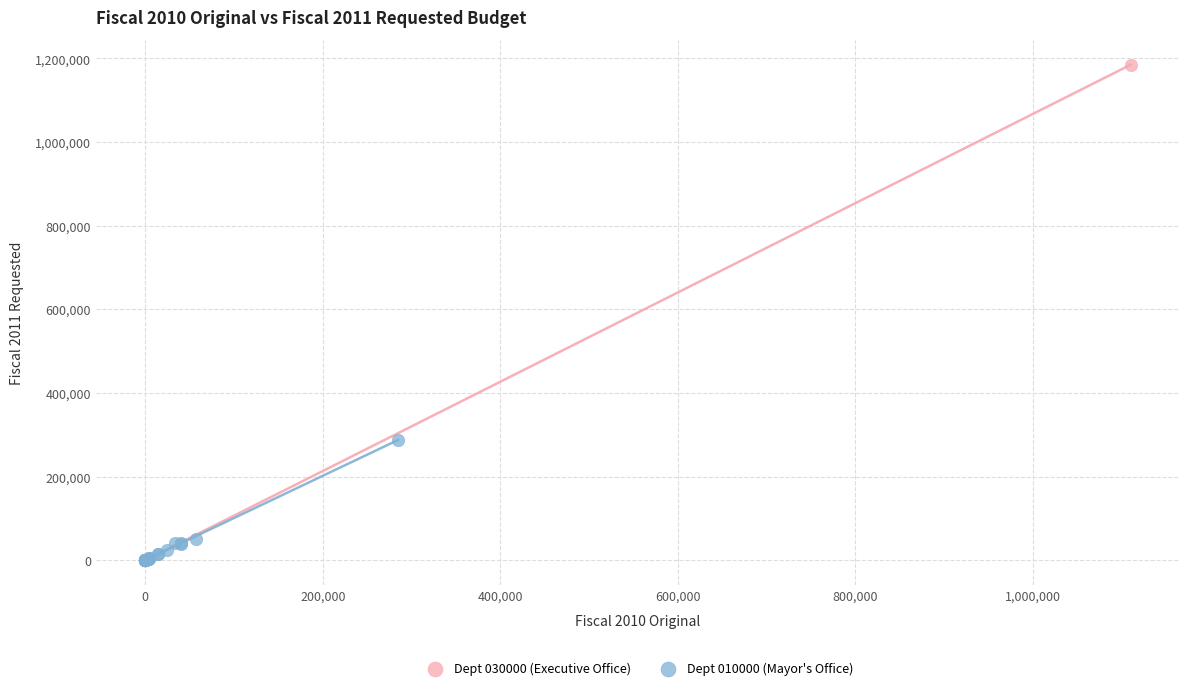

Which series contains the highest Y value?

Dept 030000 (Executive Office)